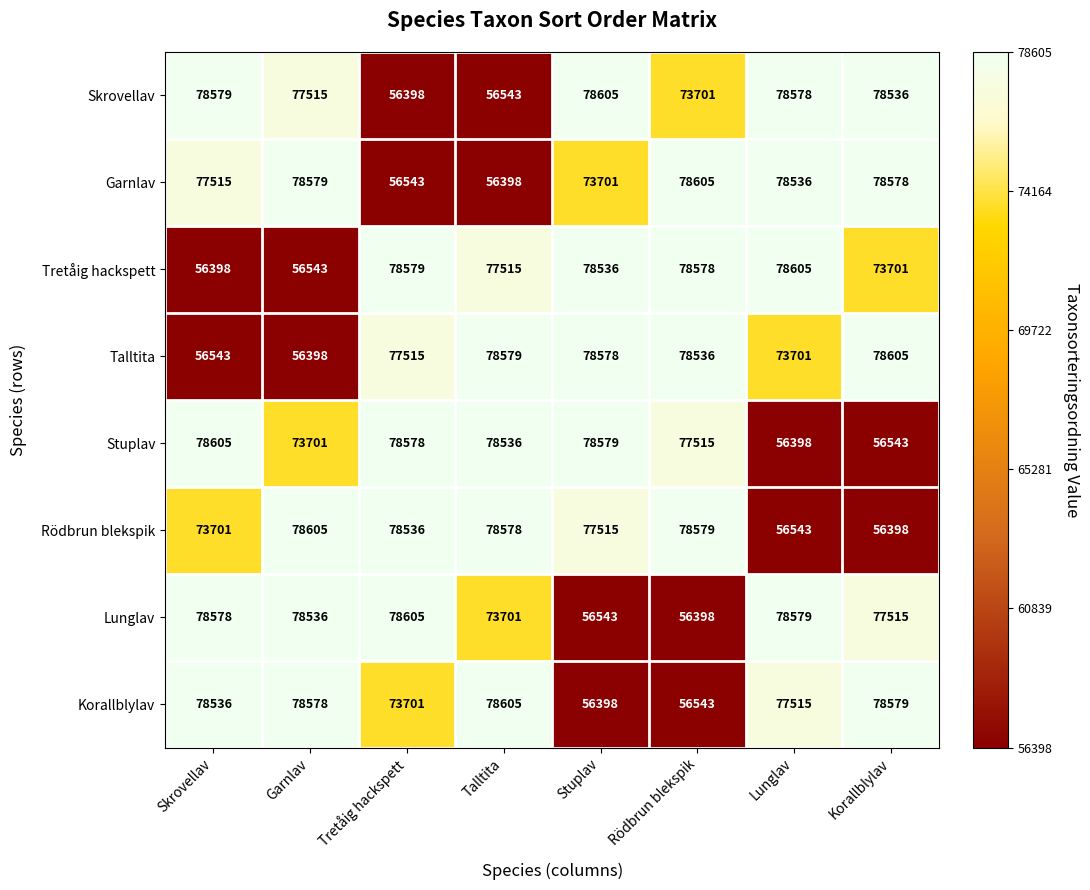

What is the difference between the second highest and second lowest values in the Rödbrun blekspik series?

22036